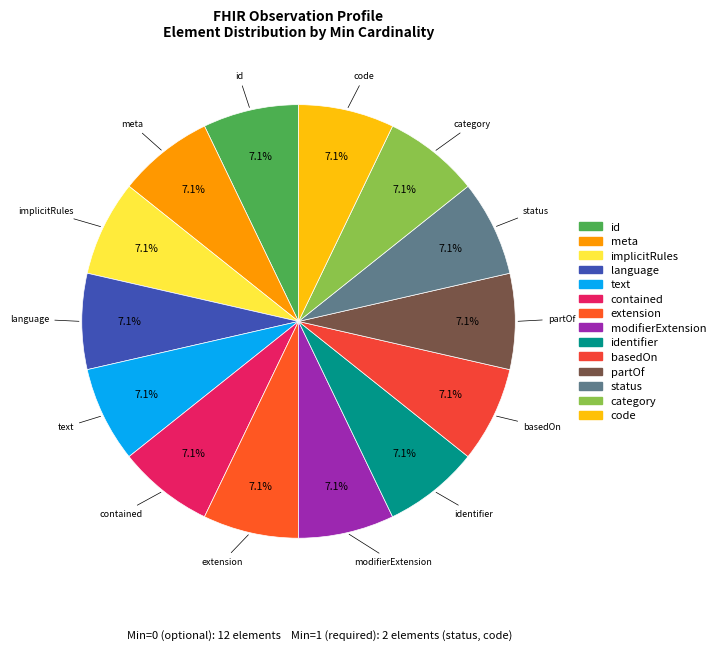

Which category has the biggest portion of the pie?

Observation.basedOn